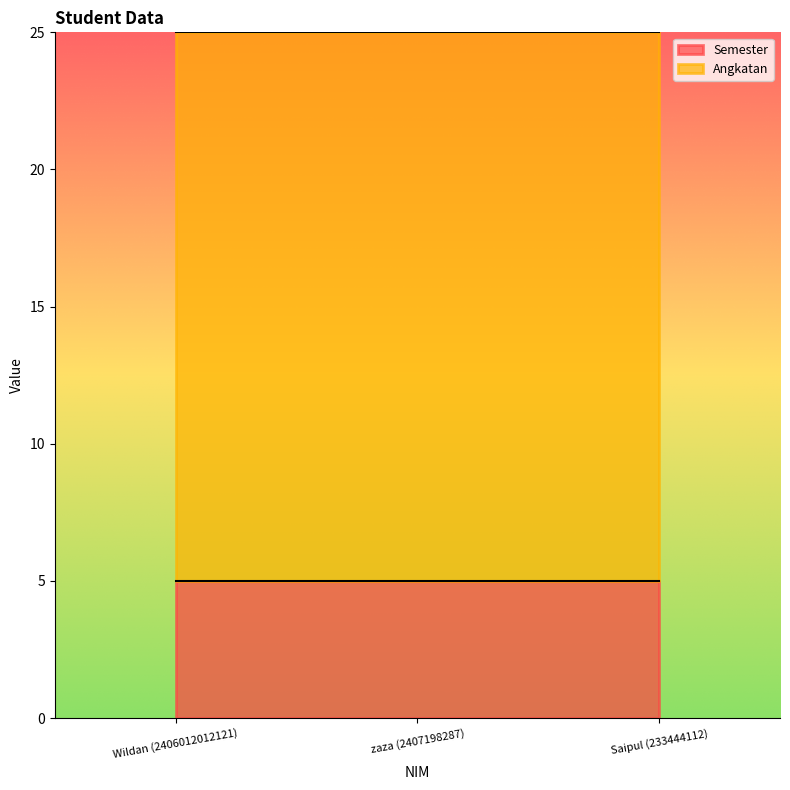

What is the smallest value displayed?

5